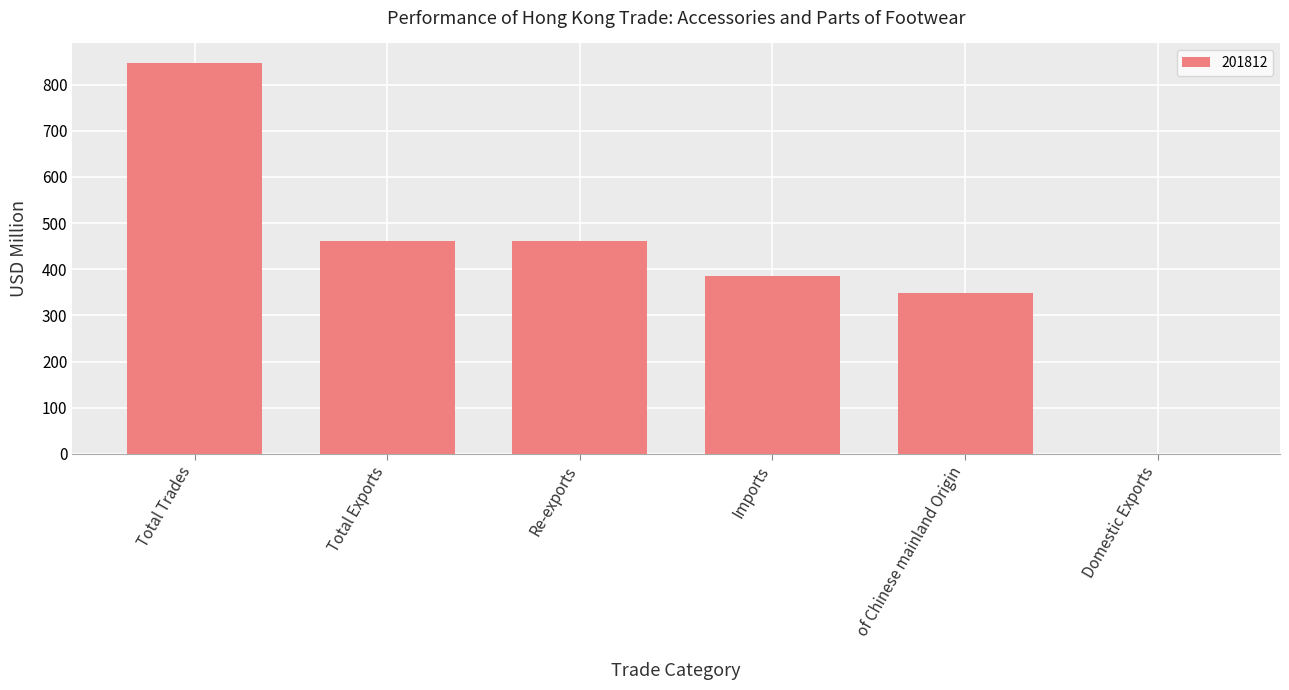

At which category does the chart reach its peak across all series?

Total Trades